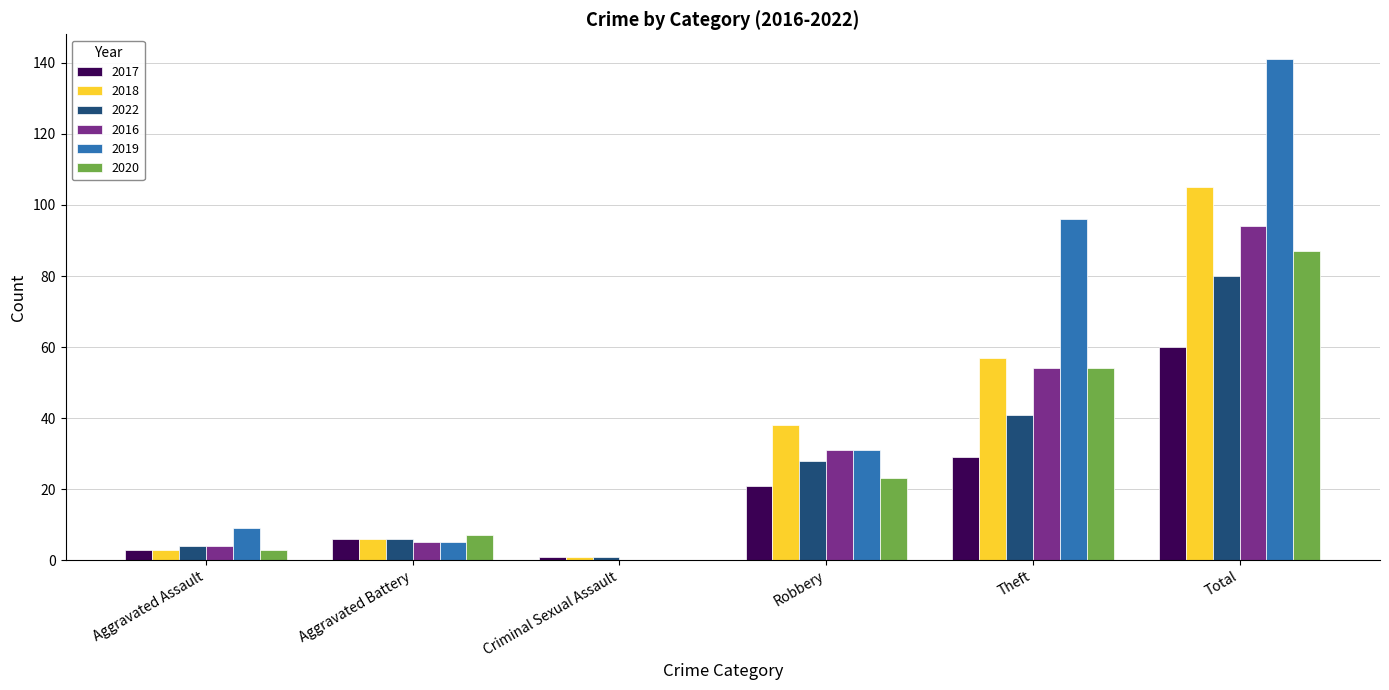

What is the maximum value for 2017?

60